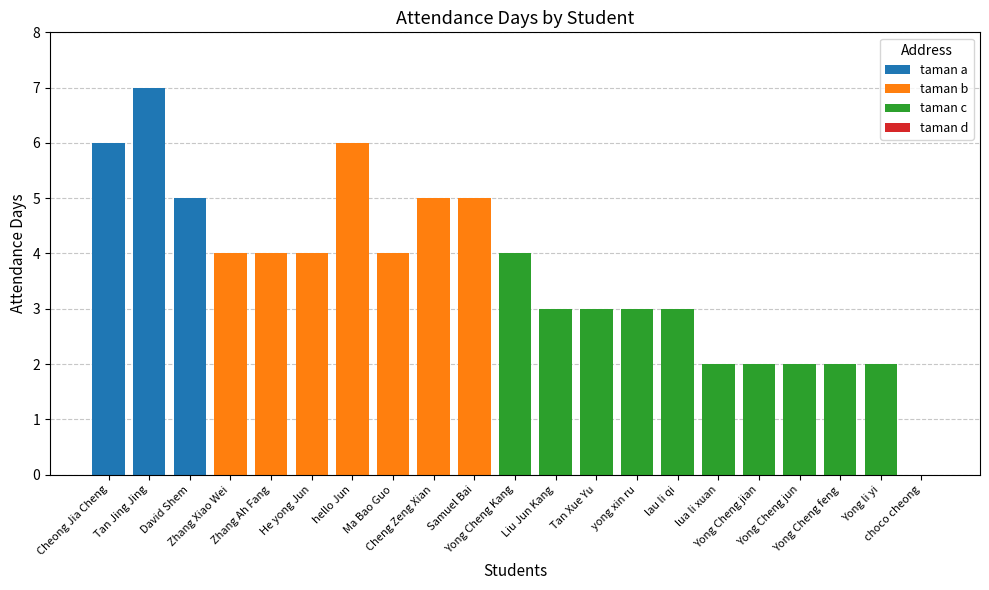

The value at David Shem is 7. True or false?

False